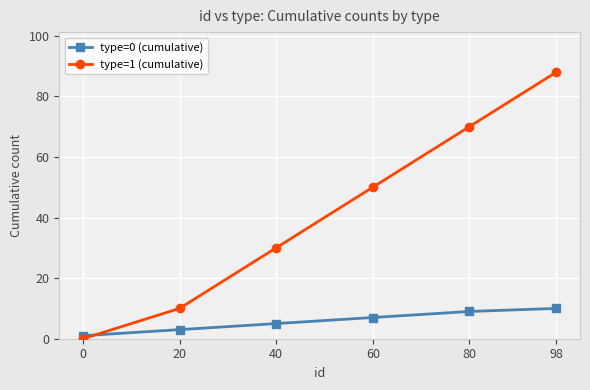

At which category is the sum across all series the highest?

98